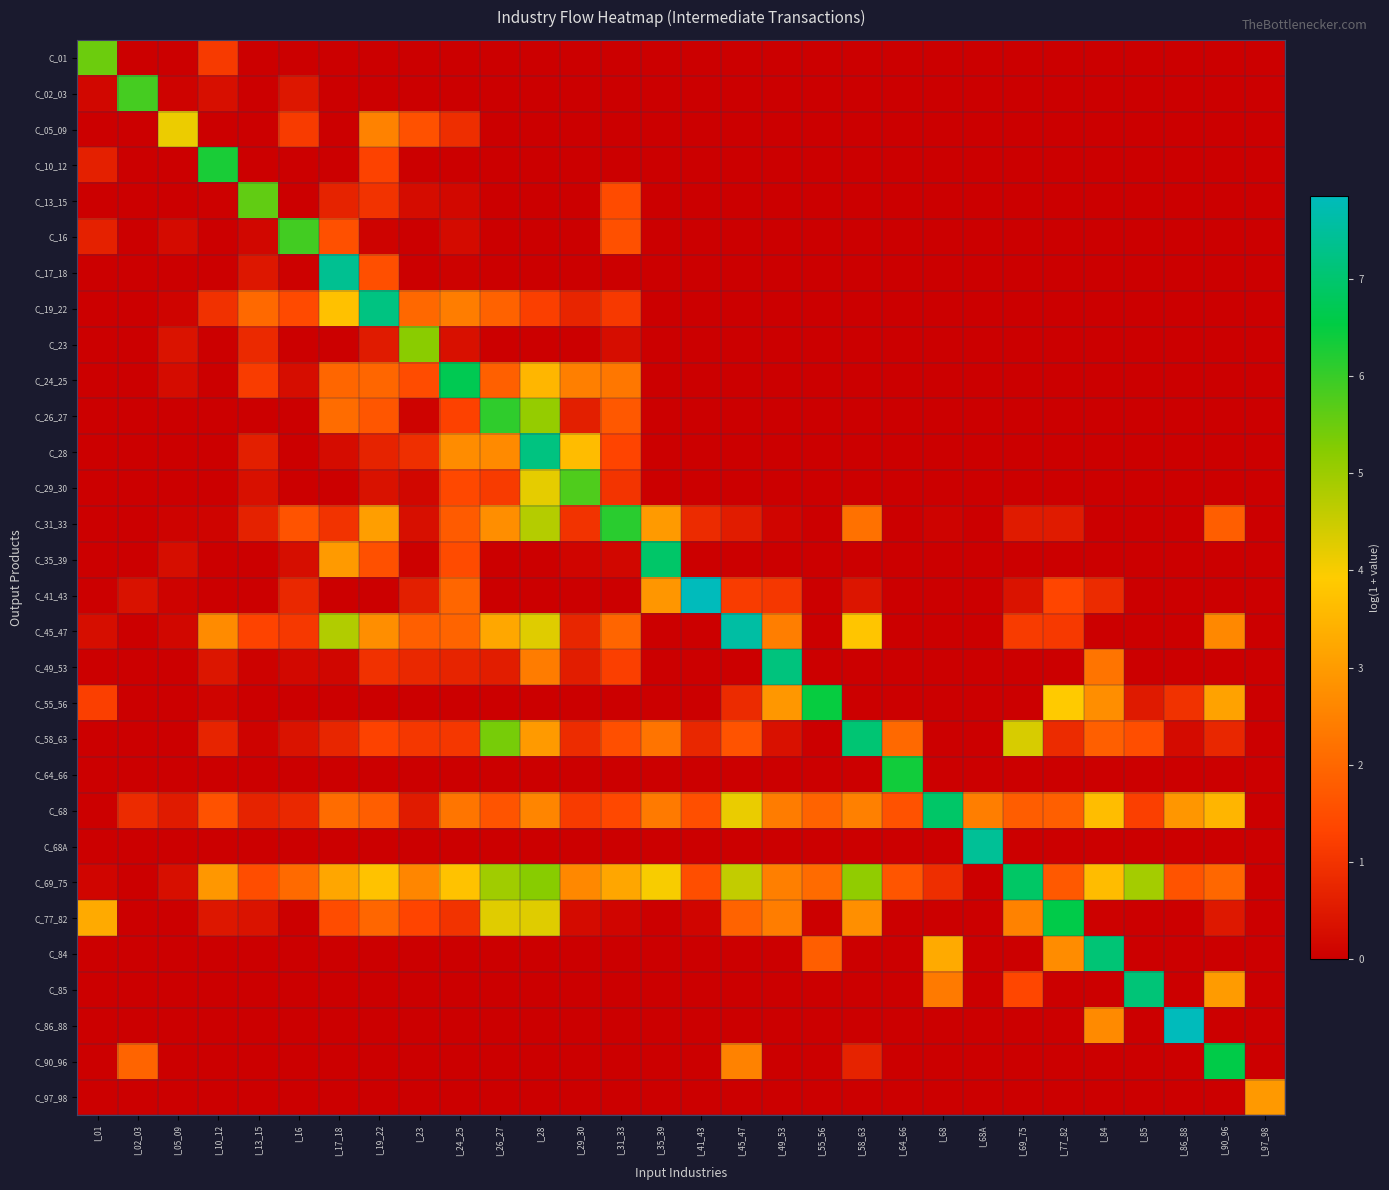

Which label corresponds to the smallest value in the chart?

I_02_03